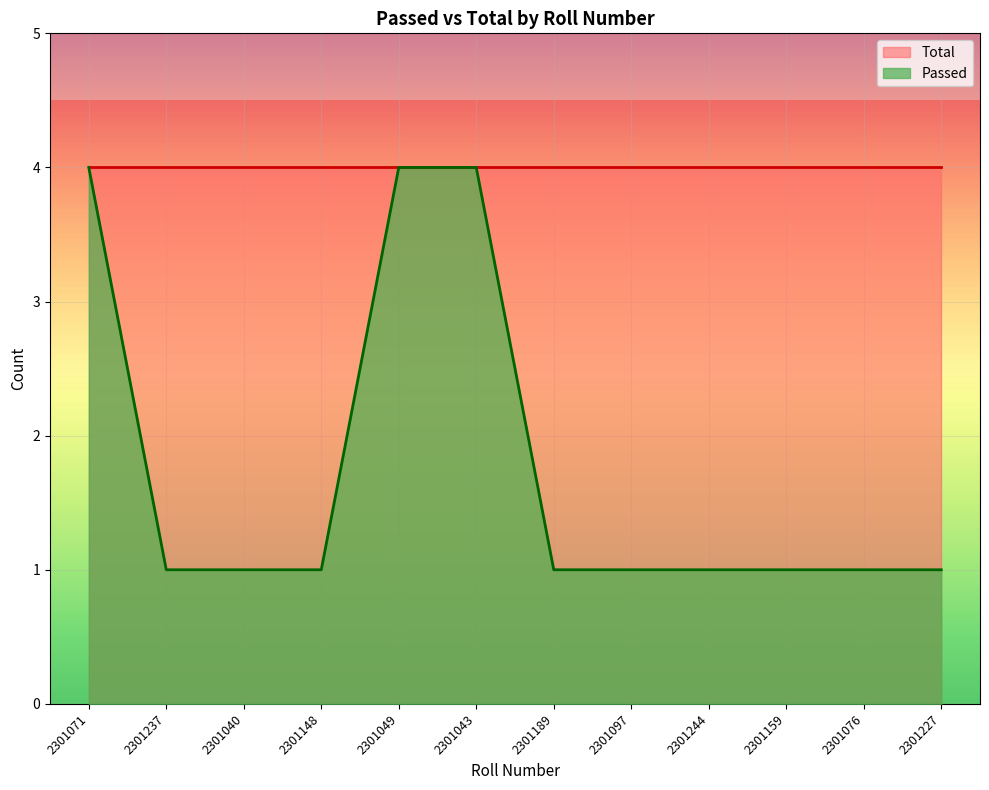

Which label corresponds to the smallest value in the chart?

2301237